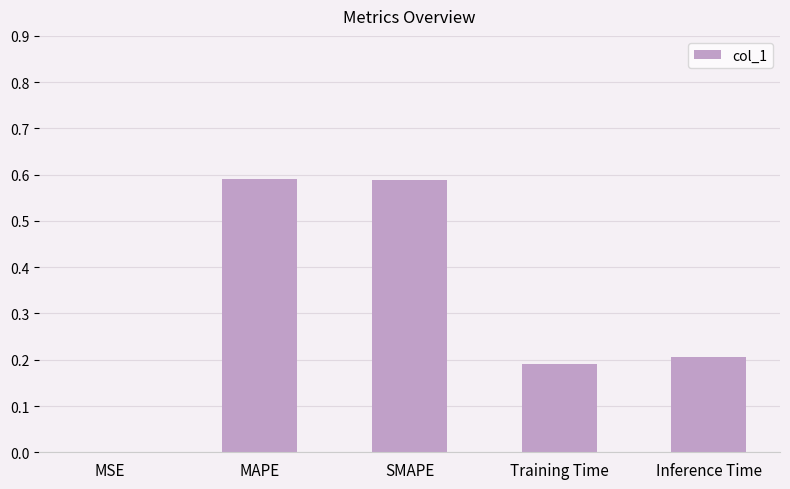

Count the number of data series in this chart.

1